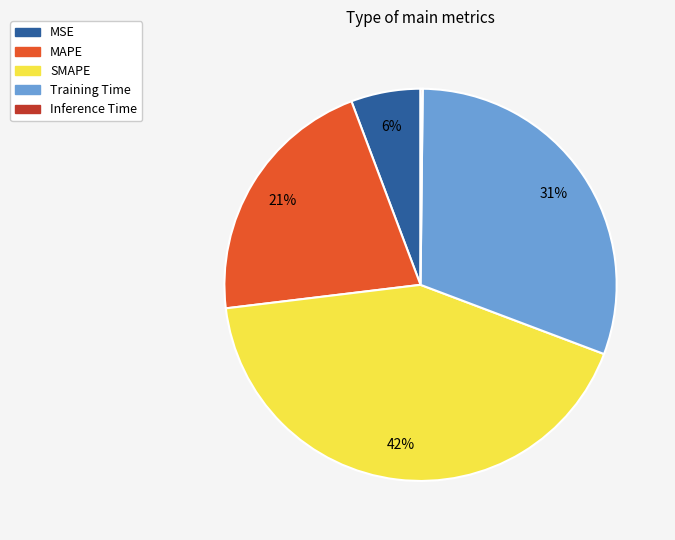

To the nearest percent, what portion does SMAPE represent?

42%